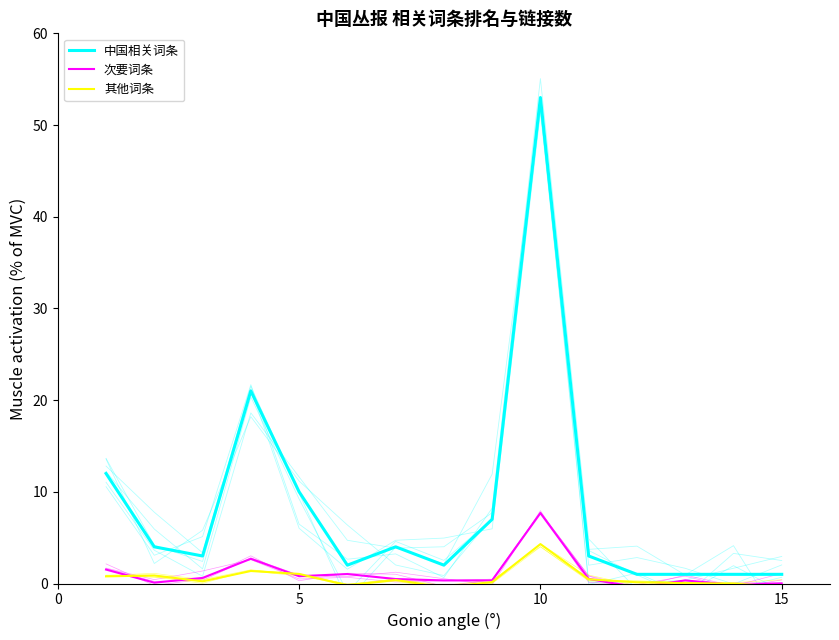

True or false: 其他词条 and 中国相关词条 cross at least once.

False